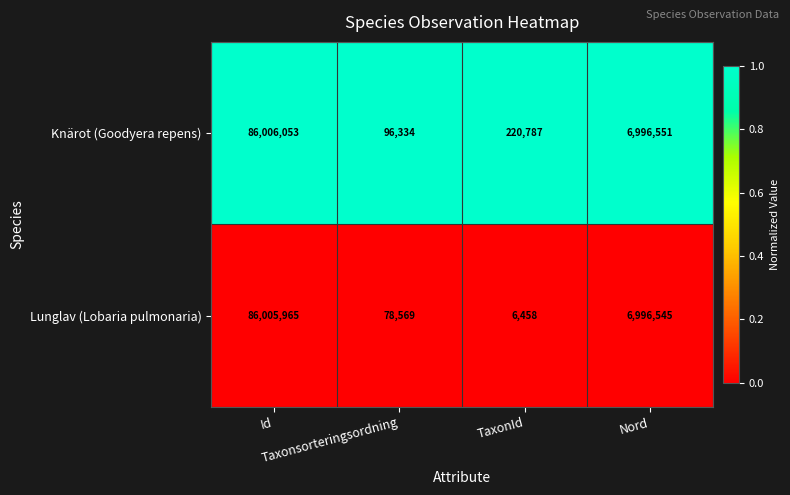

Which series has the widest spread of values?

Lunglav (Lobaria pulmonaria)